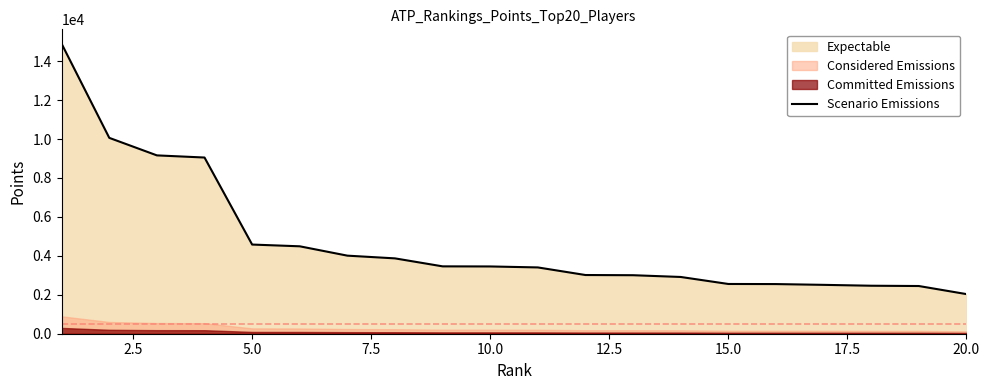

What is the lowest value of the Scenario Emissions series?

2035